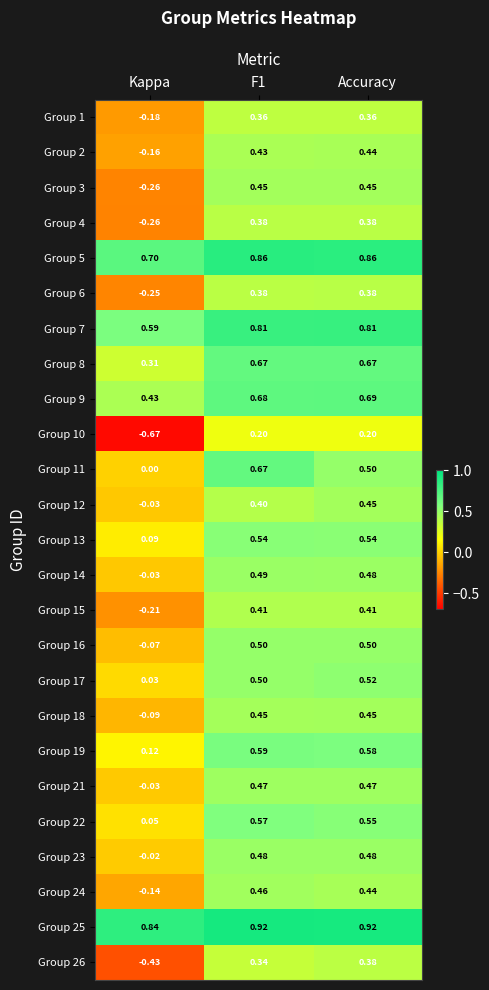

Which category has the lowest value across all series?

Kappa